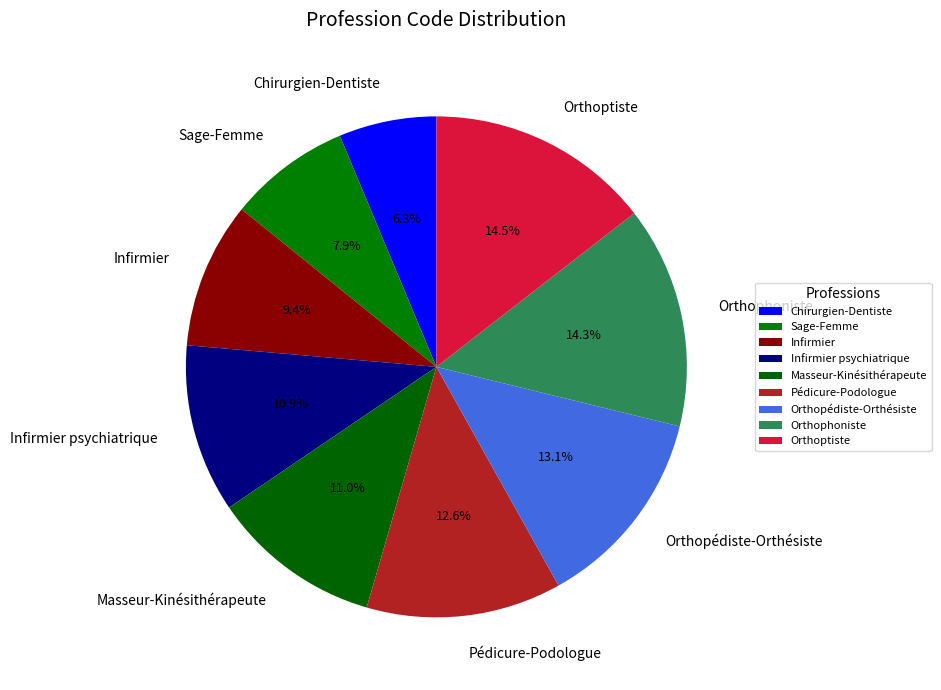

Count the number of slices in the pie.

9